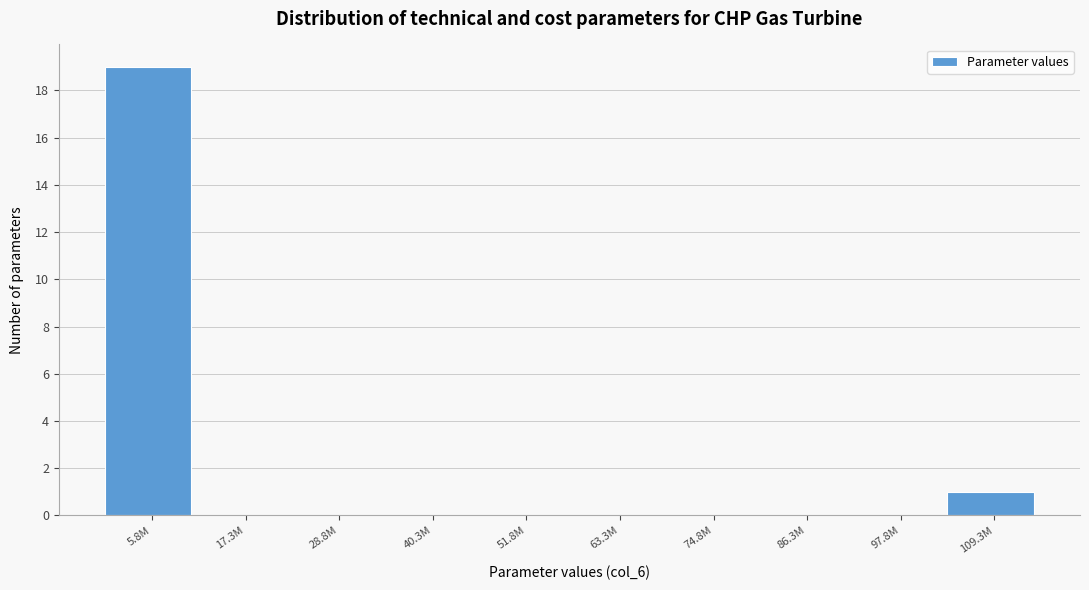

Reading left to right, transcribe all the data shown in this chart.

5.8M=19	17.3M=0	28.8M=0	40.3M=0	51.8M=0	63.3M=0	74.8M=0	86.3M=0	97.8M=0	109.3M=1